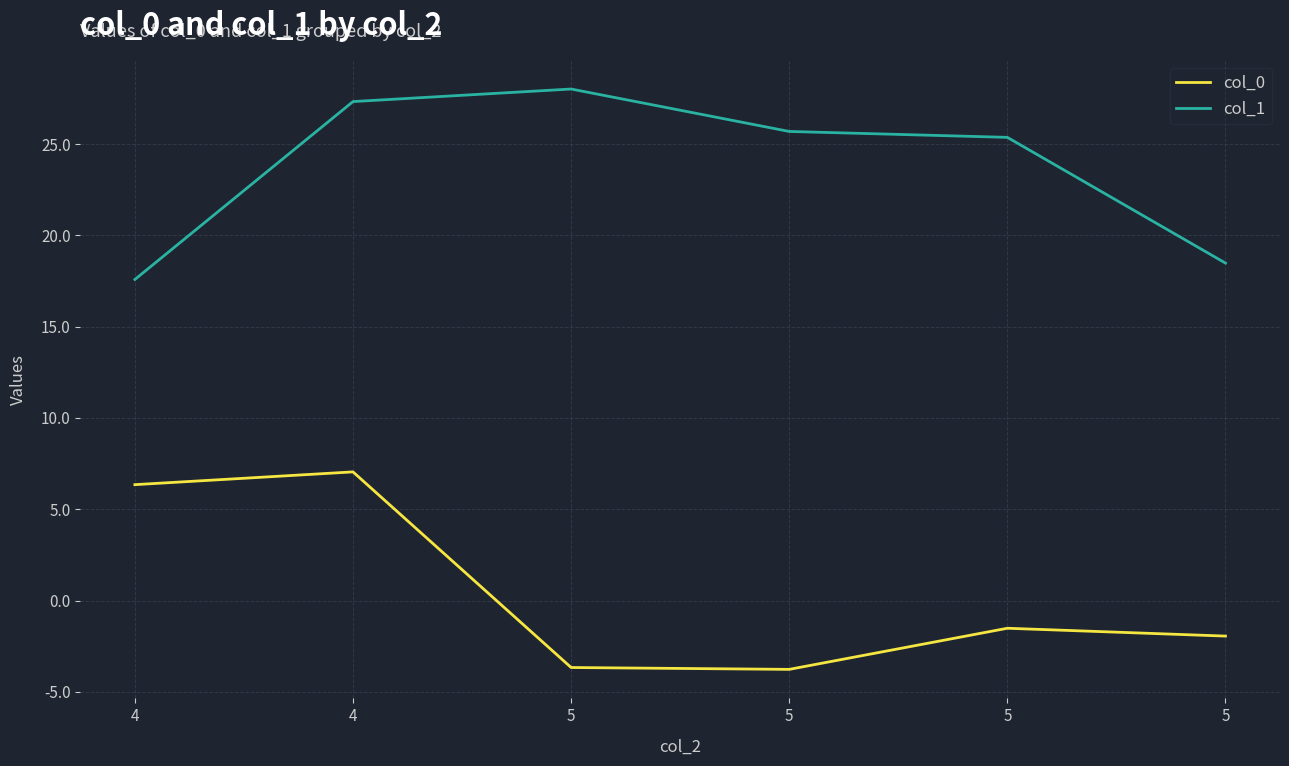

Reading left to right, extract all data points from this chart.

col_0: 6.3	7.0	-3.7	-3.8	-1.5	-1.9
col_1: 17.6	27.3	28.0	25.7	25.4	18.5